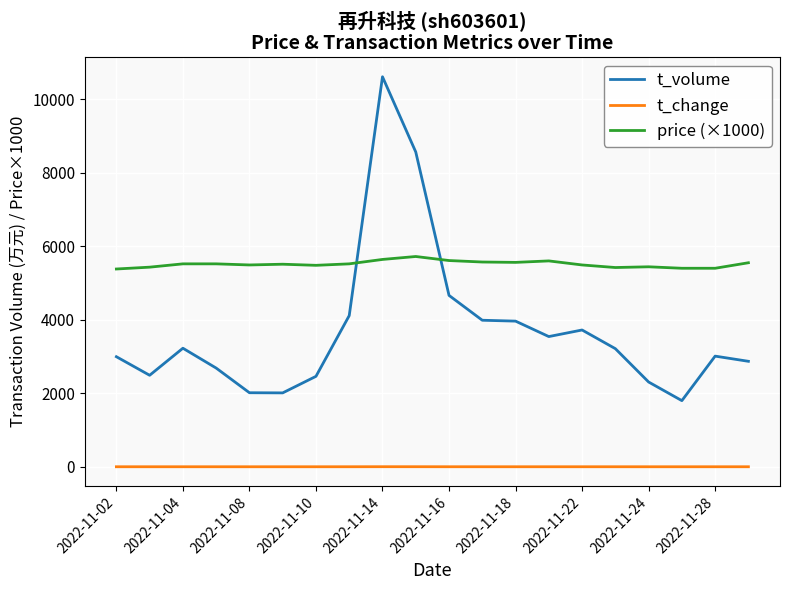

Which series has the largest range (max minus min)?

t_volume